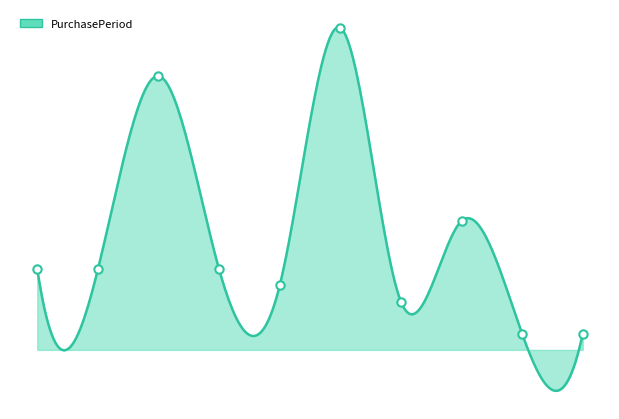

Which has a higher value, 2017-11-27 or 2017-12-05?

2017-12-05